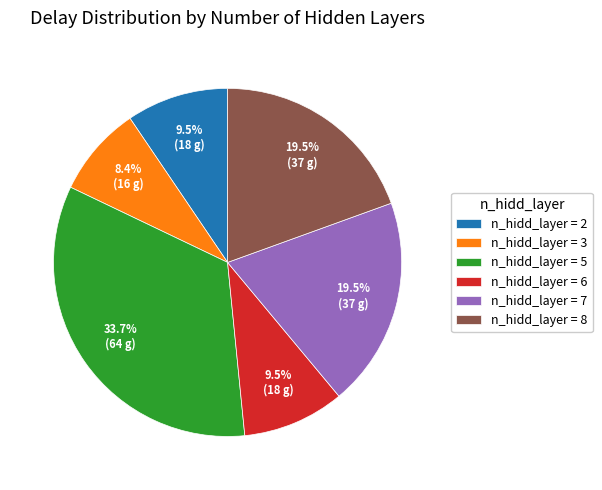

What is the largest slice in the pie chart?

n_hidd_layer = 5